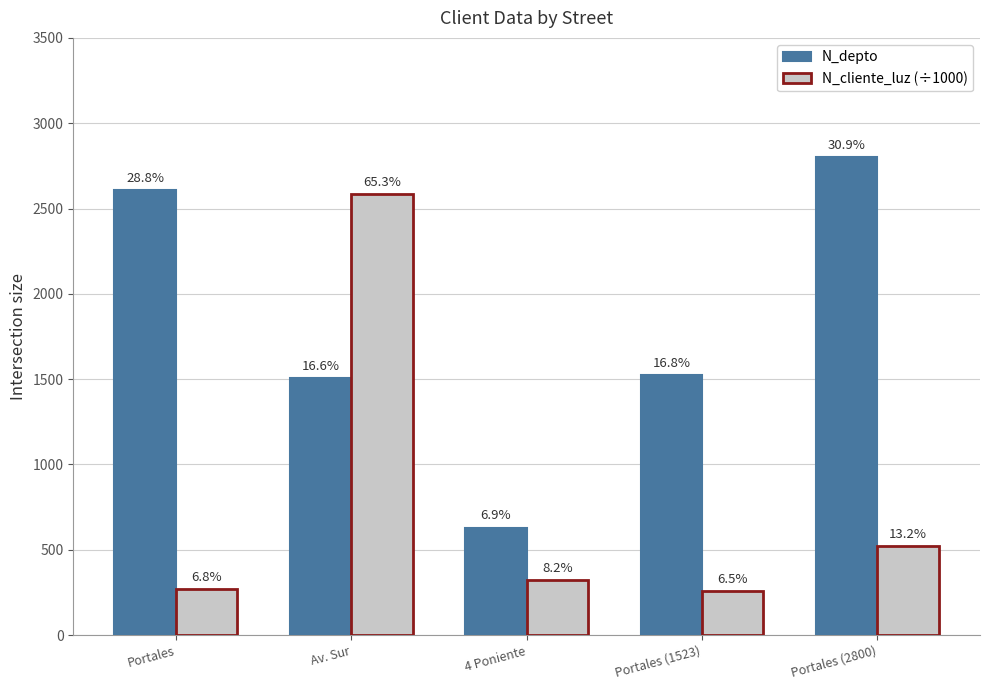

How many groups of bars are there?

5